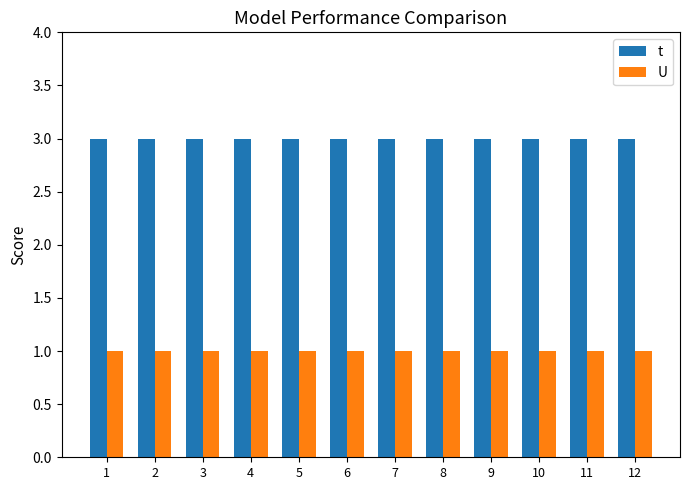

What is the minimum value for t?

3